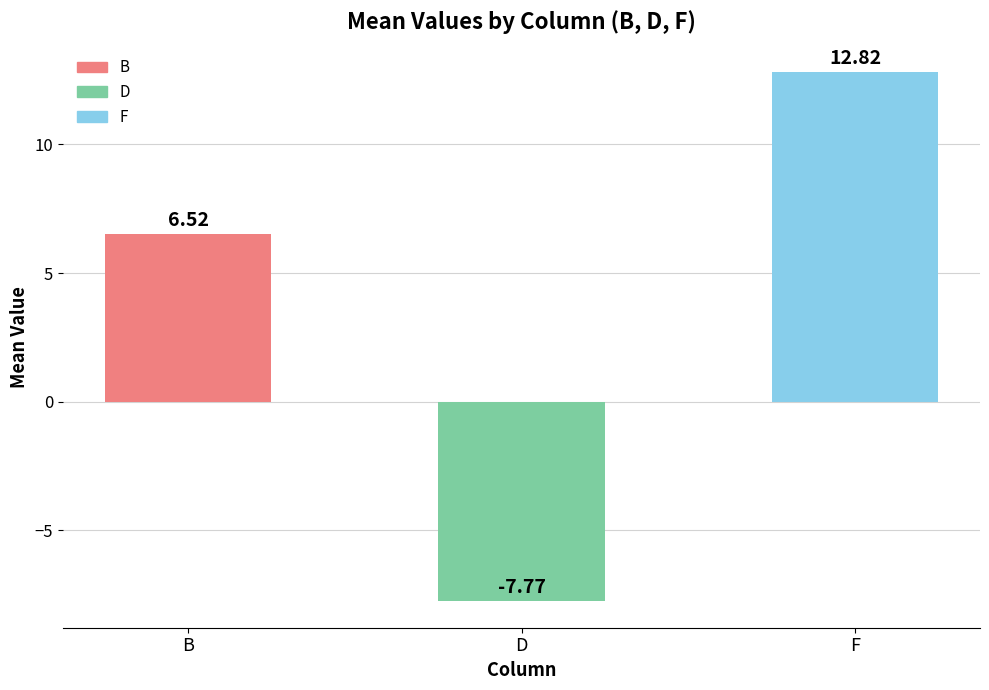

List the labels in order of value, largest first.

F, B, D